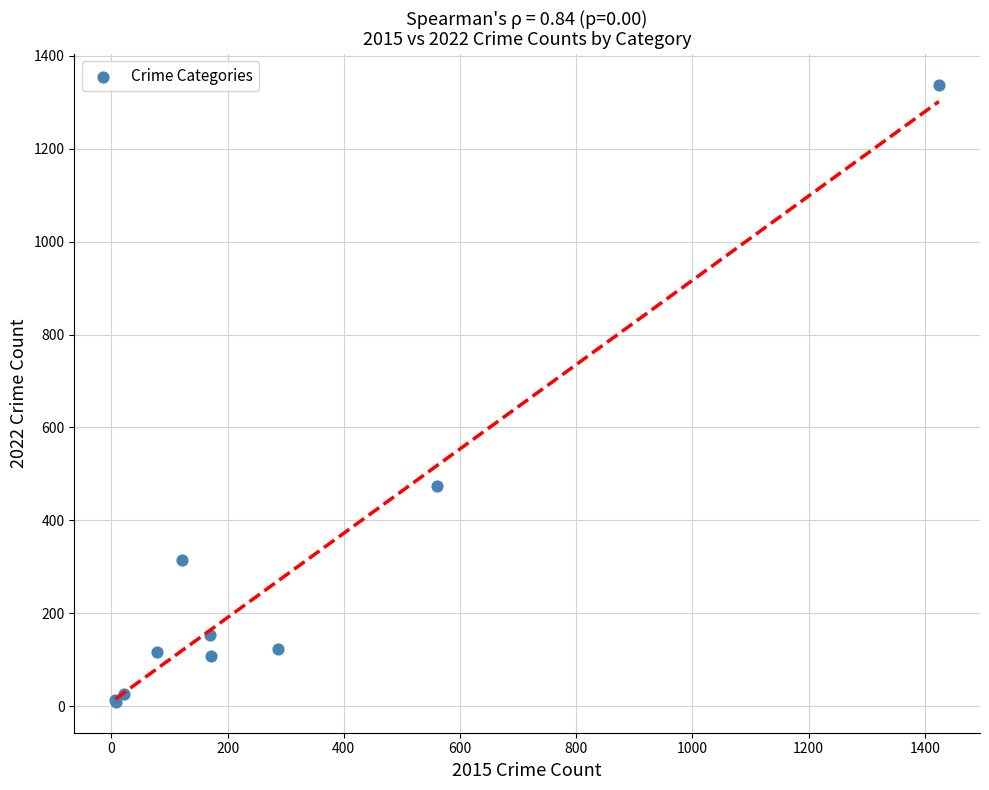

What Y value in the scatter plot is closest to 673?

474